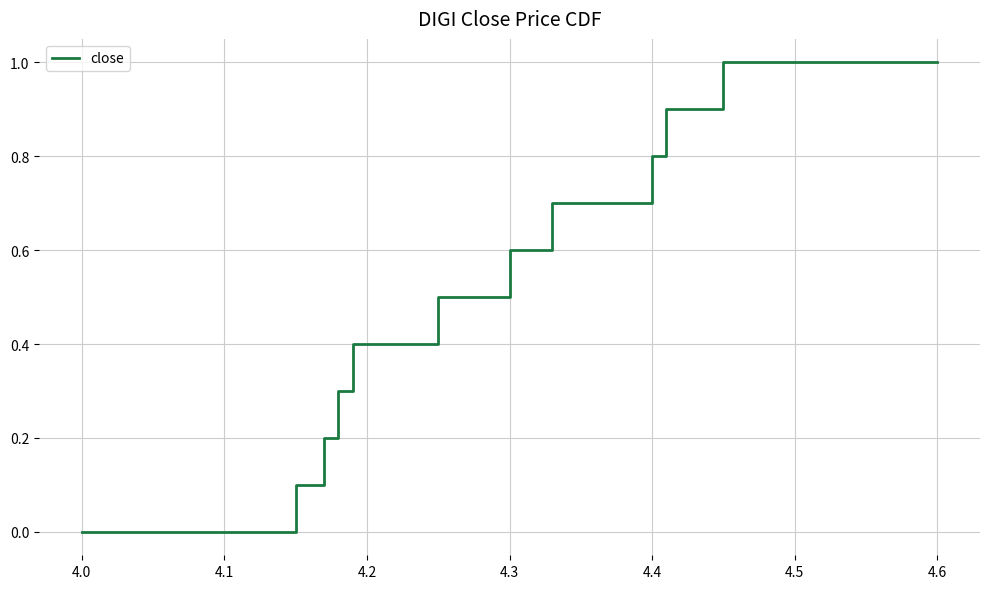

How many values are above zero?

11